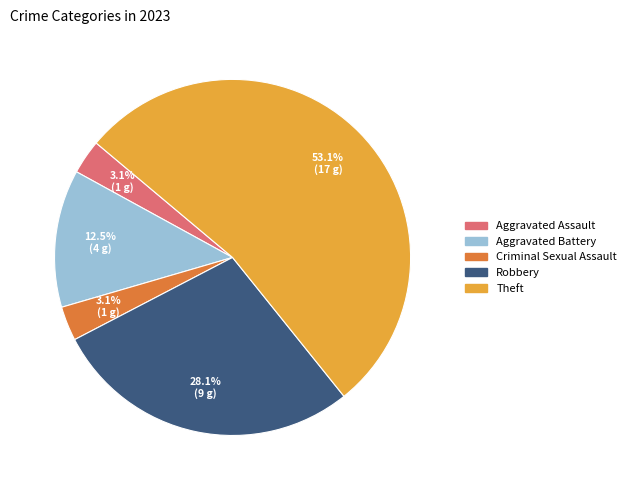

Is there any slice that represents more than half of the pie?

Yes